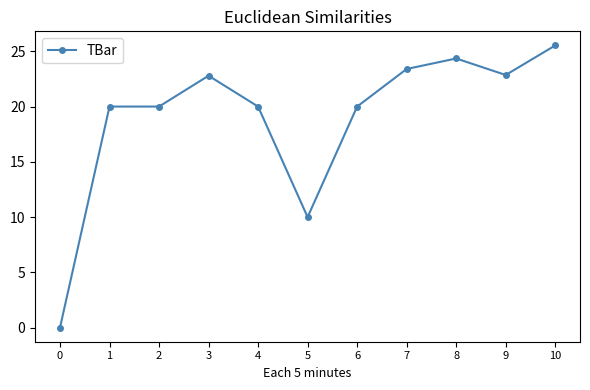

Read the value at 7.

23.4